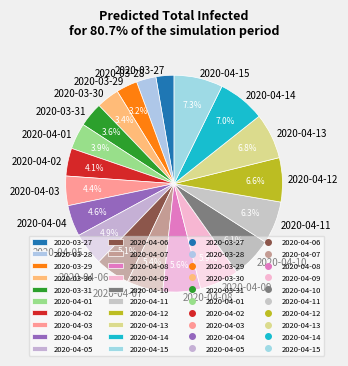

How many segments does this pie chart have?

20